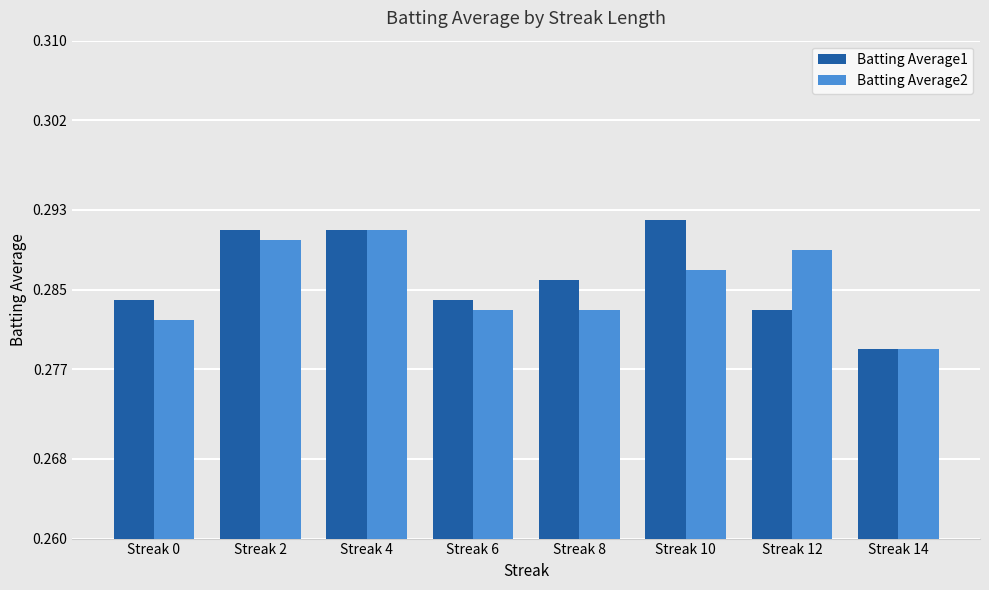

Between Streak 2 and Streak 10, which series saw the biggest shift?

Batting Average2